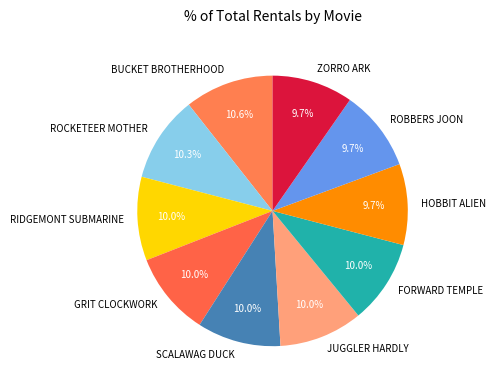

Does any single category account for the majority?

No